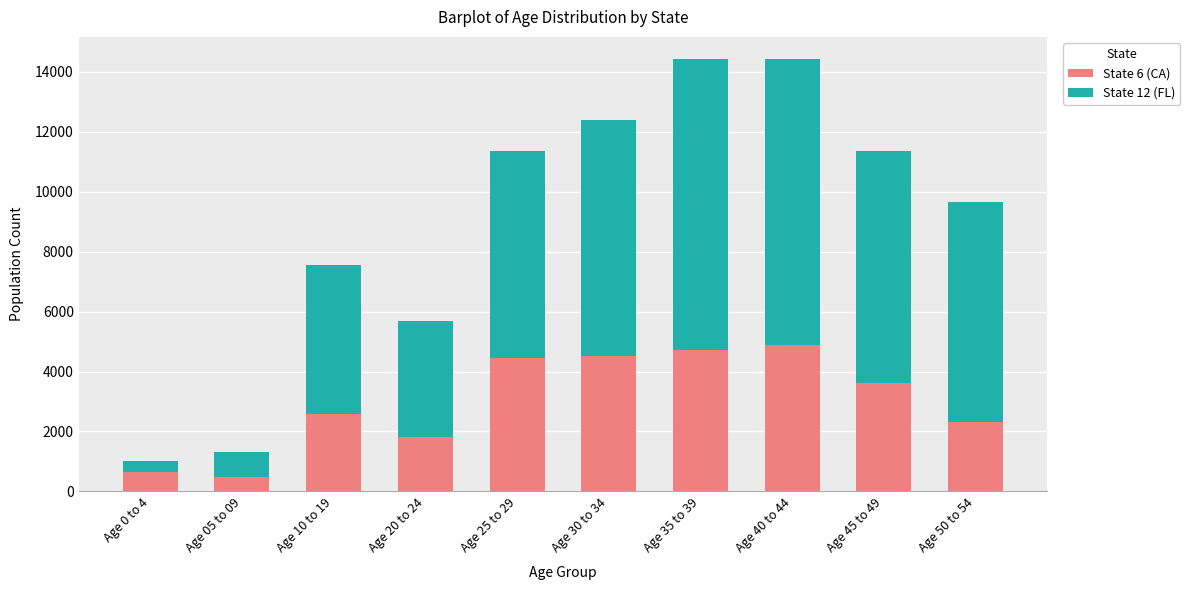

What is the sum of all State 6 (CA) values?

29989